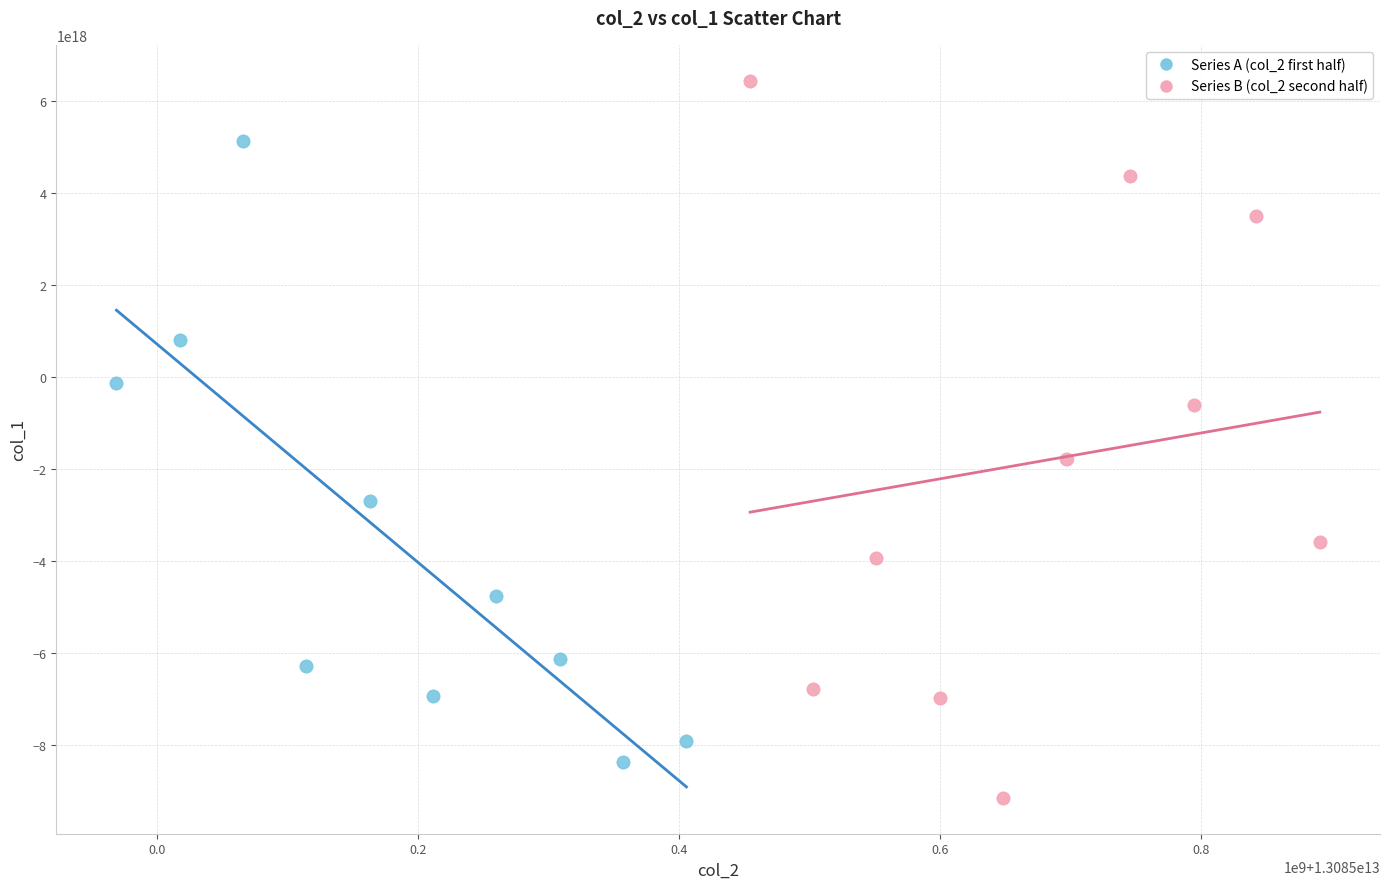

Which series reaches the minimum Y coordinate?

Series B (col_2 second half)